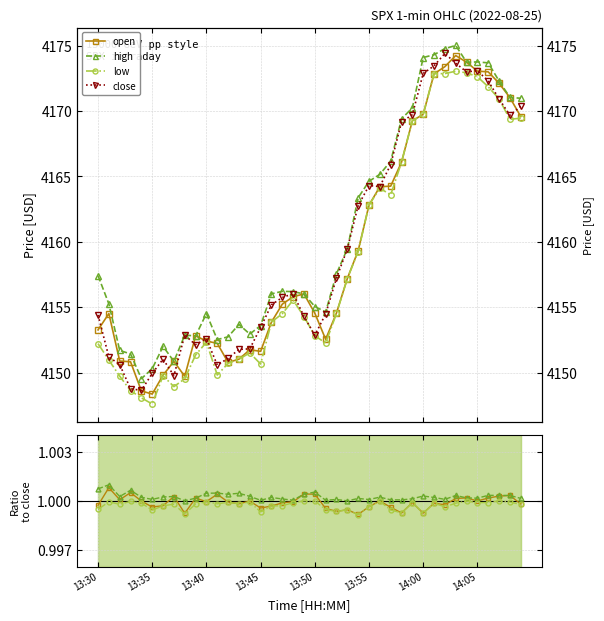

What is the difference between the low values at 14:05 and 13:42?

21.9